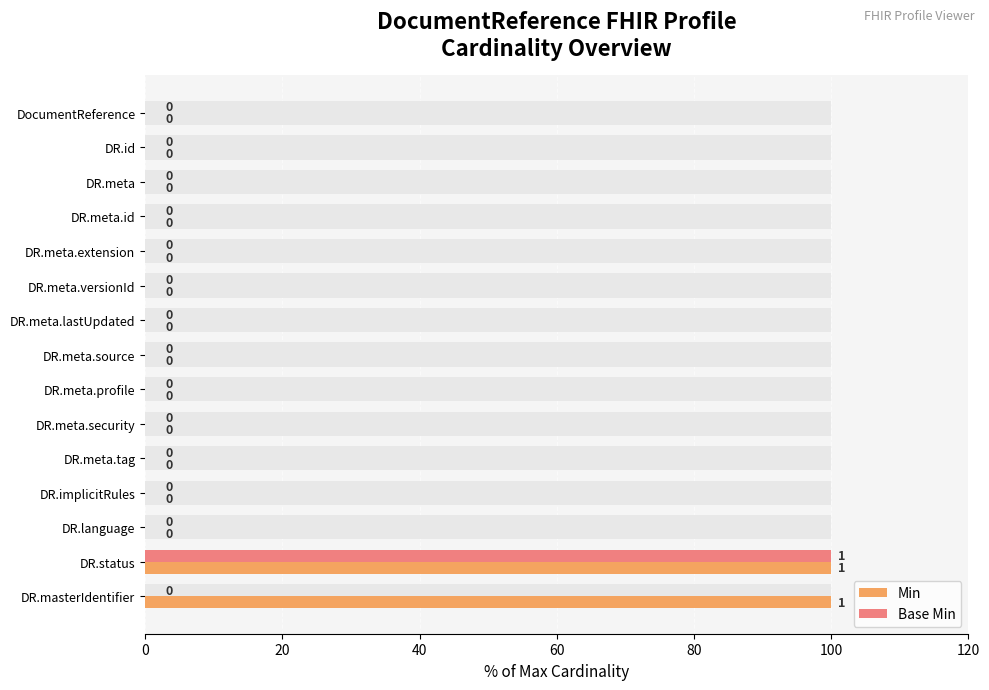

What is the difference between the maximum and minimum values in the Base Min series?

100